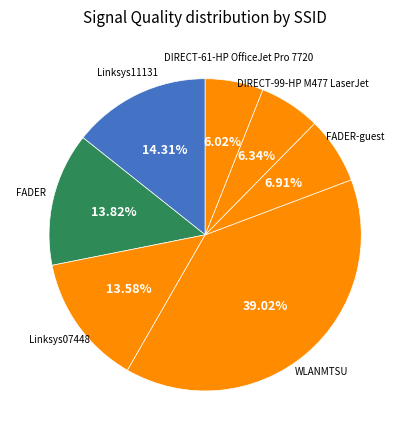

What is the largest slice in the pie chart?

WLANMTSU